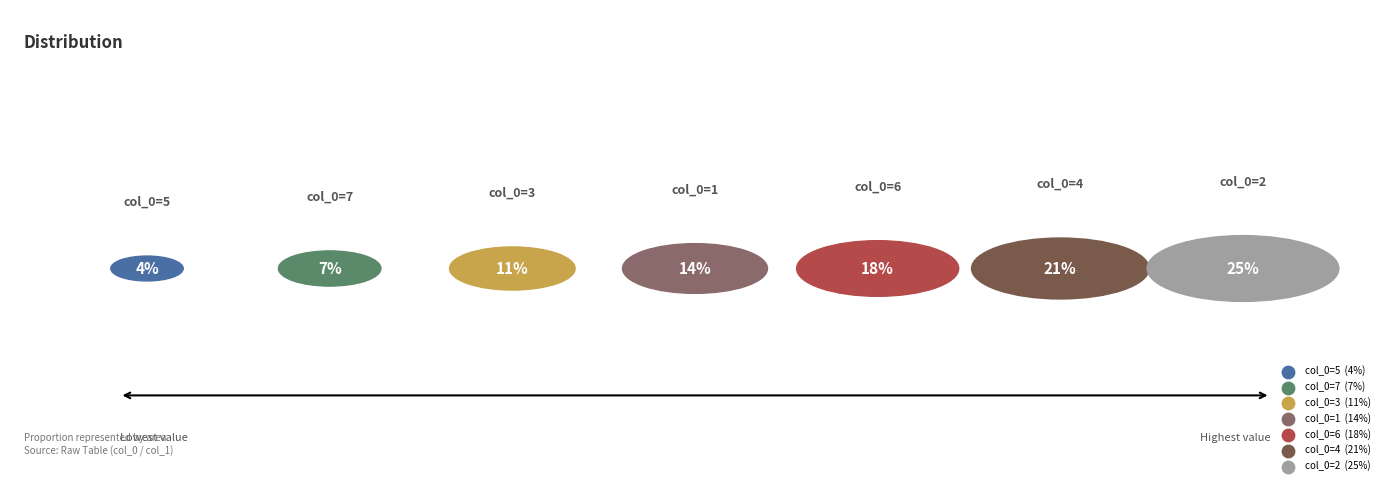

Is there a majority slice in this chart?

No